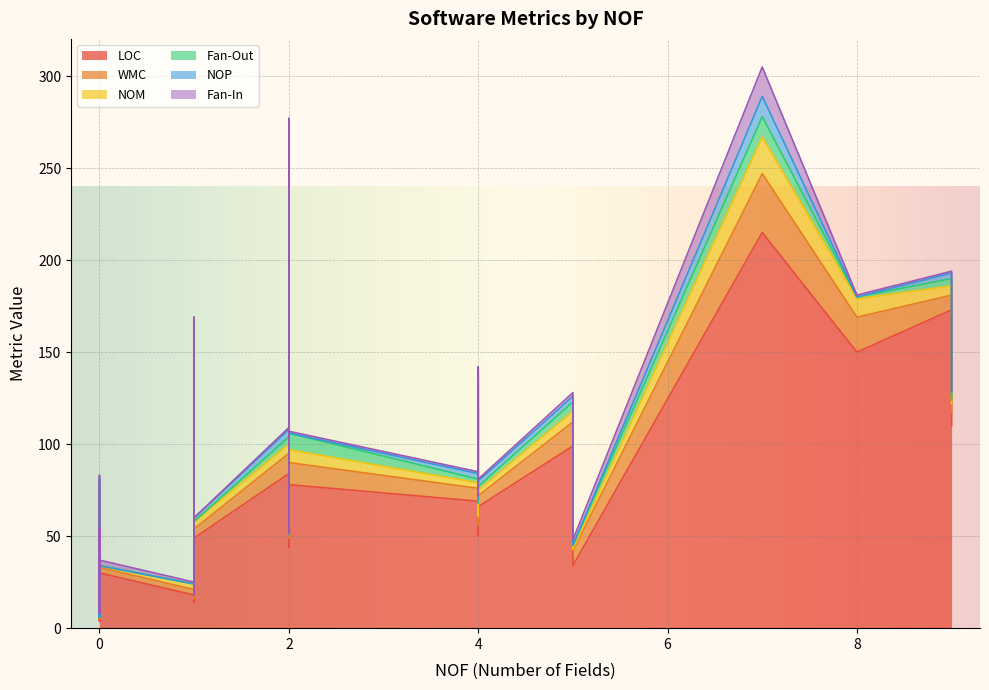

The value of LOC at 0 is 15. True or false?

True